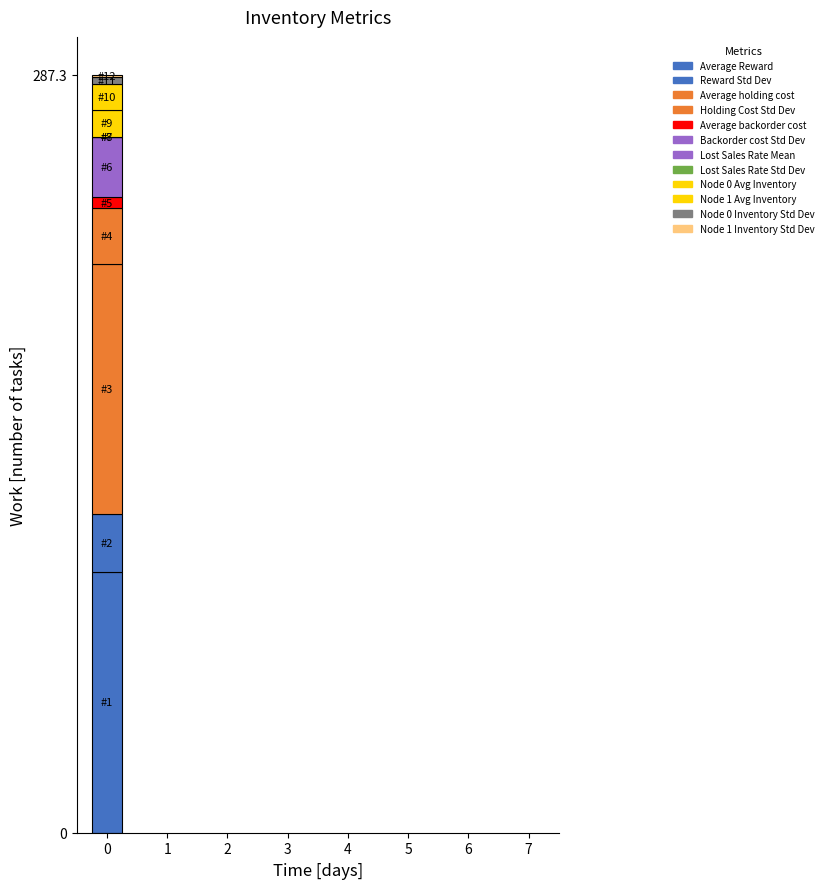

Are the bars horizontal?

No